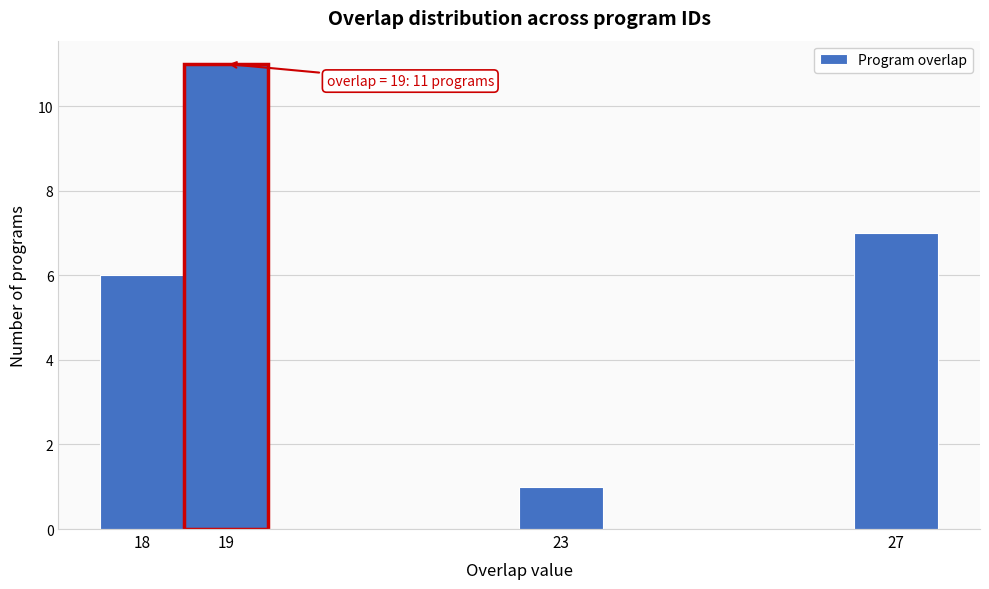

Which range on the x-axis has the tallest bar?

18.5 to 19.5